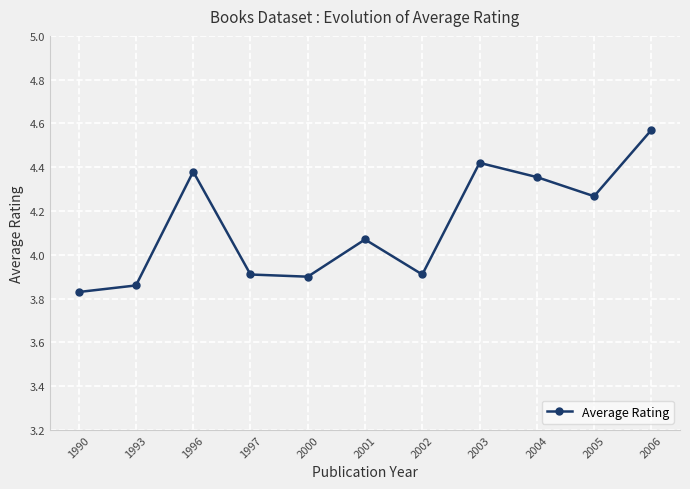

At which category does the chart reach its peak across all series?

2006